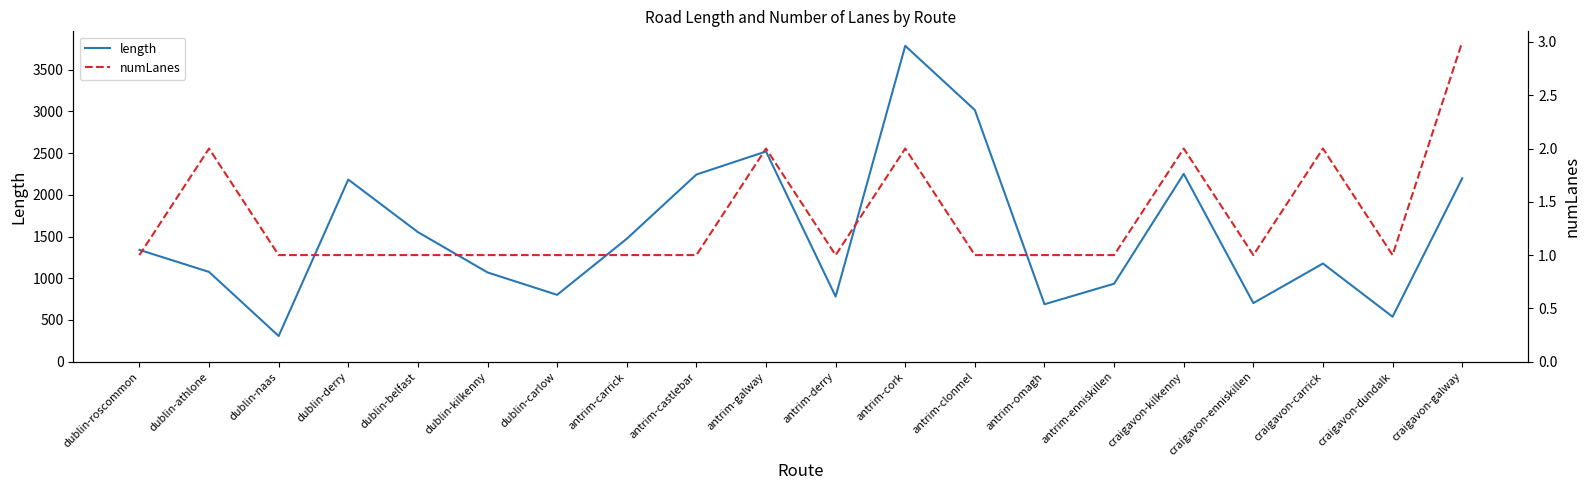

Reading left to right, list all the values displayed in this chart.

length: 1339.9	1075.7	307.4	2183.0	1553.0	1069.6	800.8	1473.1	2243.2	2519.9	780.6	3786.4	3016.7	688.0	934.3	2251.3	701.9	1176.4	538.4	2198.3
numLanes: 1.0	2.0	1.0	1.0	1.0	1.0	1.0	1.0	1.0	2.0	1.0	2.0	1.0	1.0	1.0	2.0	1.0	2.0	1.0	3.0